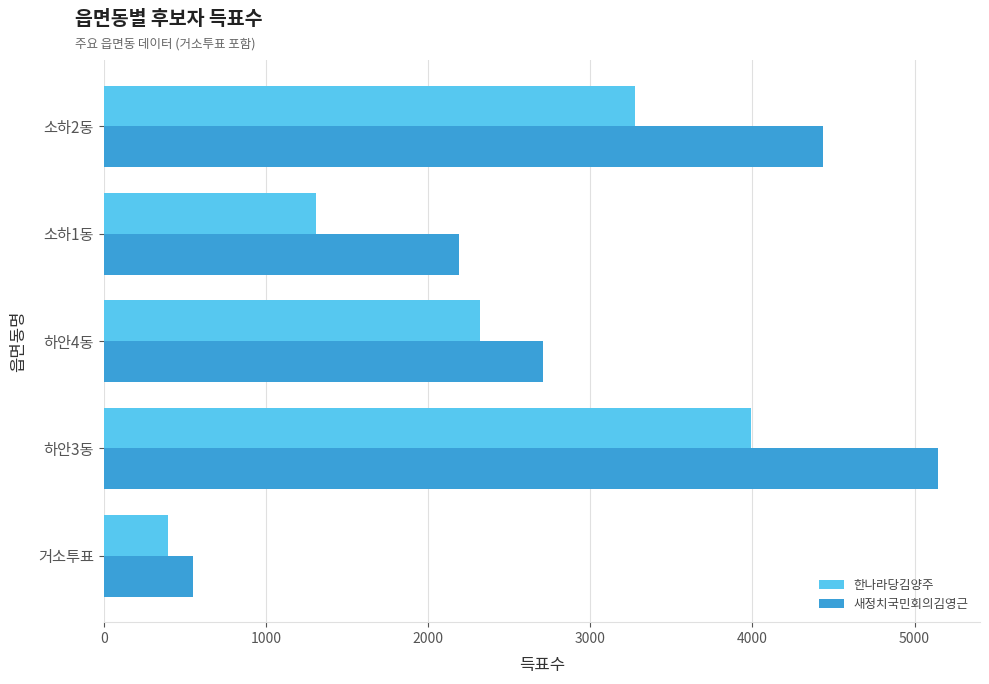

How many 한나라당김양주 values are between 1308 and 3278?

3